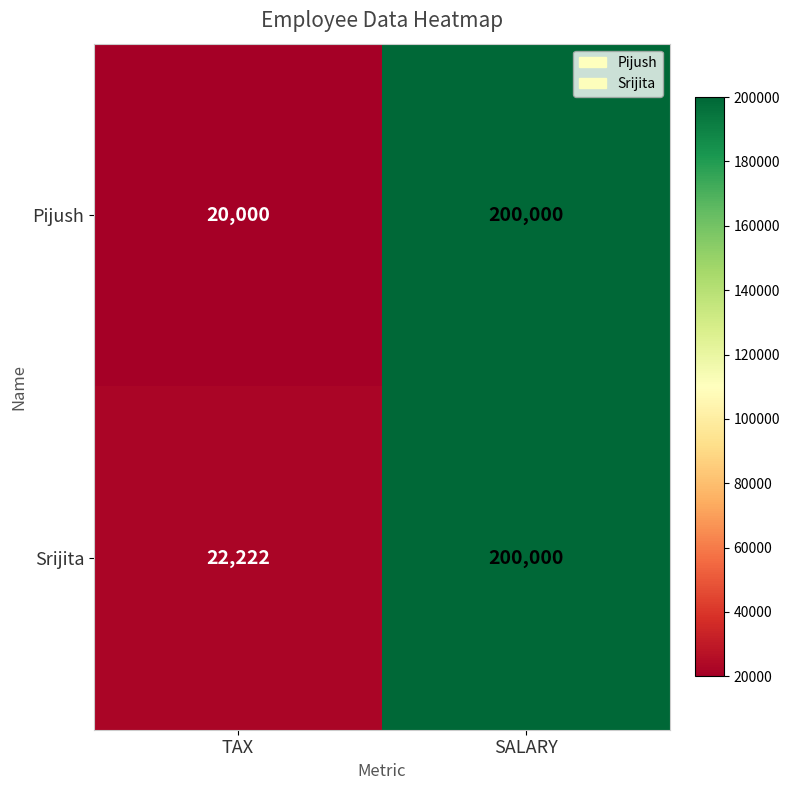

What is the smallest value displayed?

20000